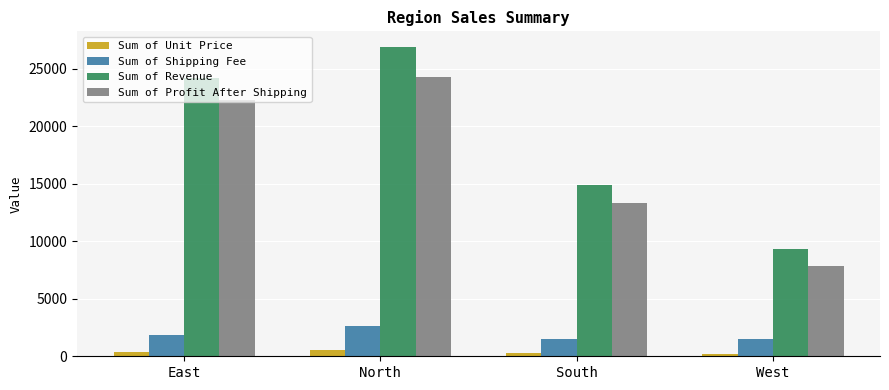

What is the total value across all series at South?

30027.5